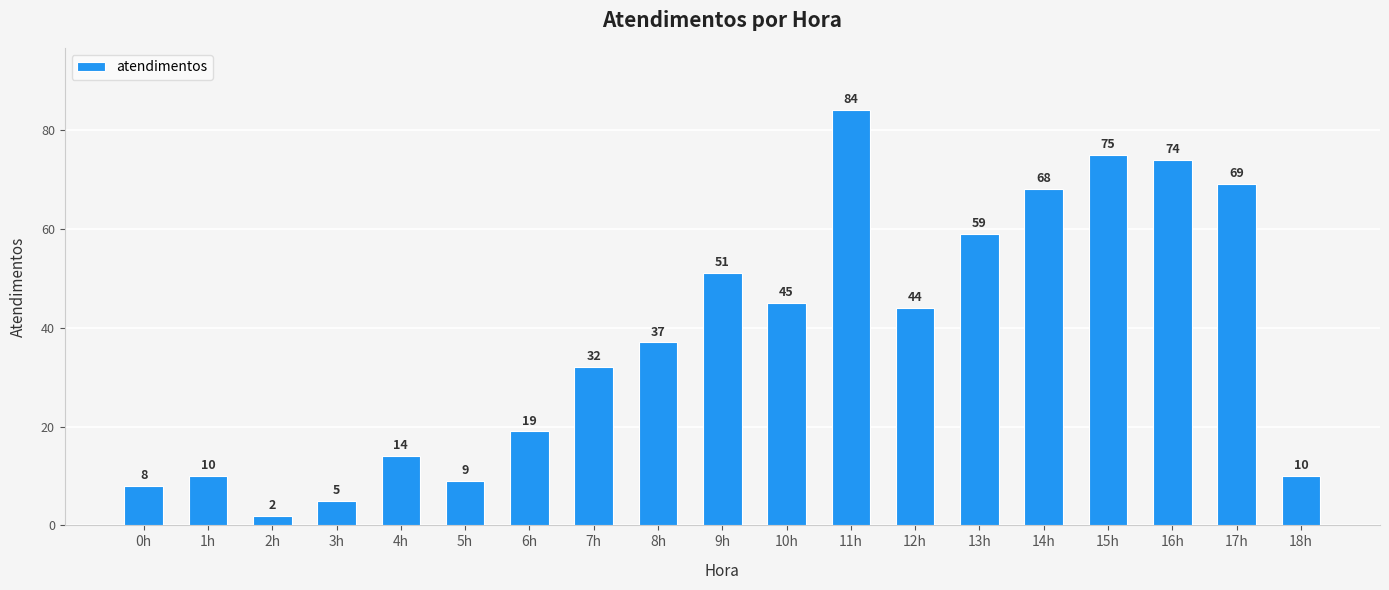

Which category has the highest value across all series?

11h